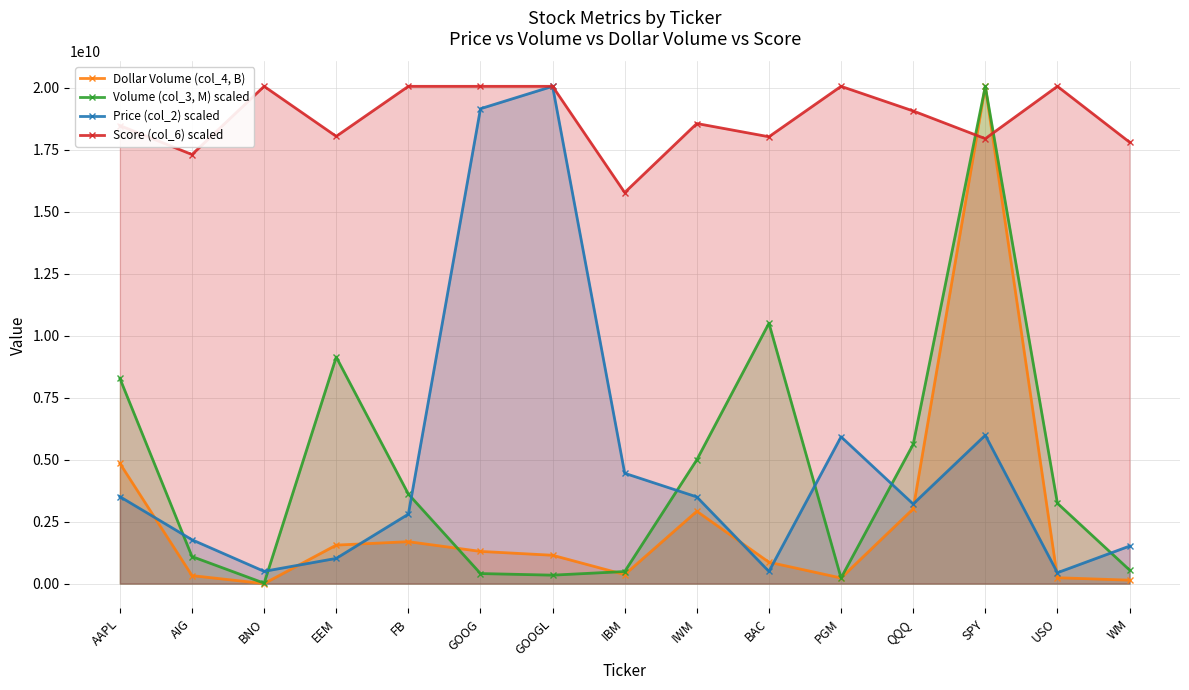

At which label does Score (col_6) scaled reach its peak?

BNO